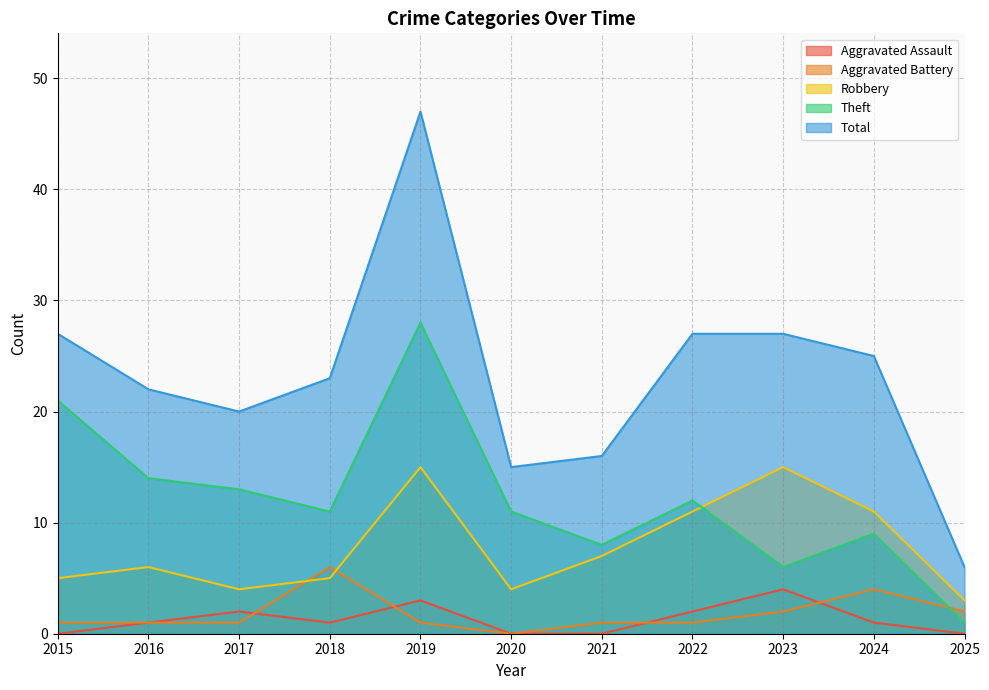

What is the sum of the Robbery values at 2015 and 2025?

8